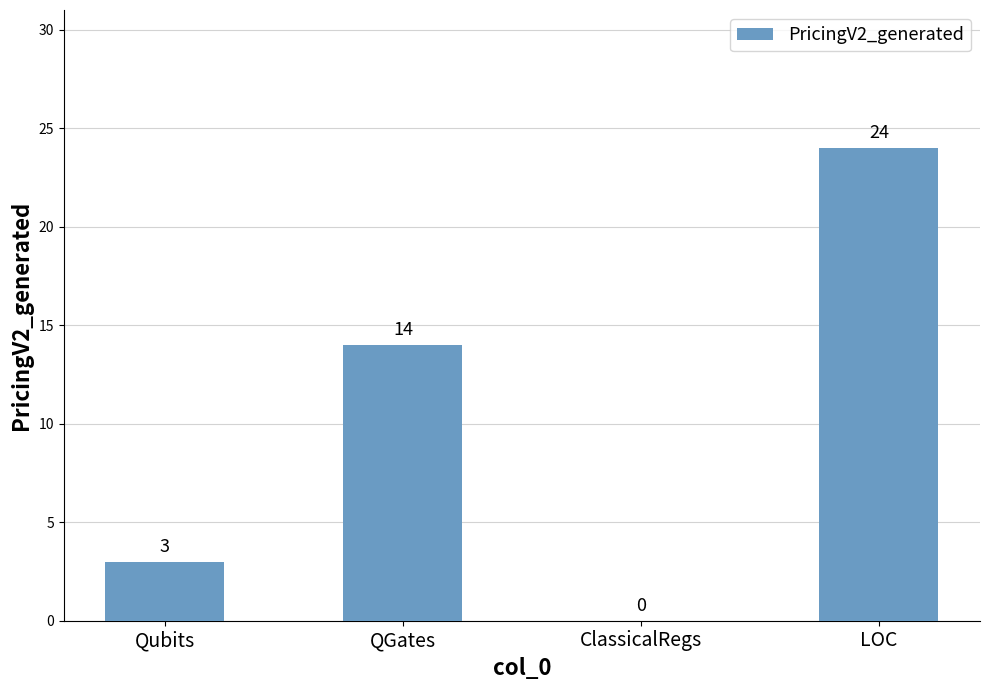

Approximately how many times larger is the value at Qubits compared to QGates?

0.2